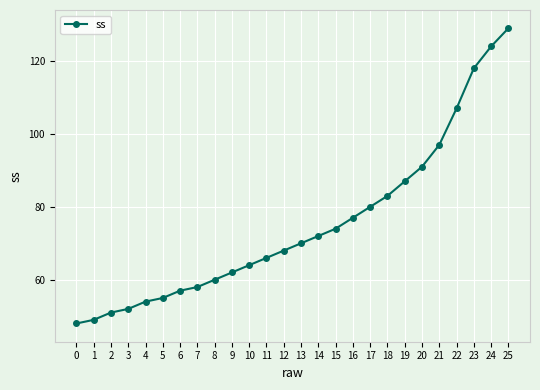

The value at 1 is 49. True or false?

True